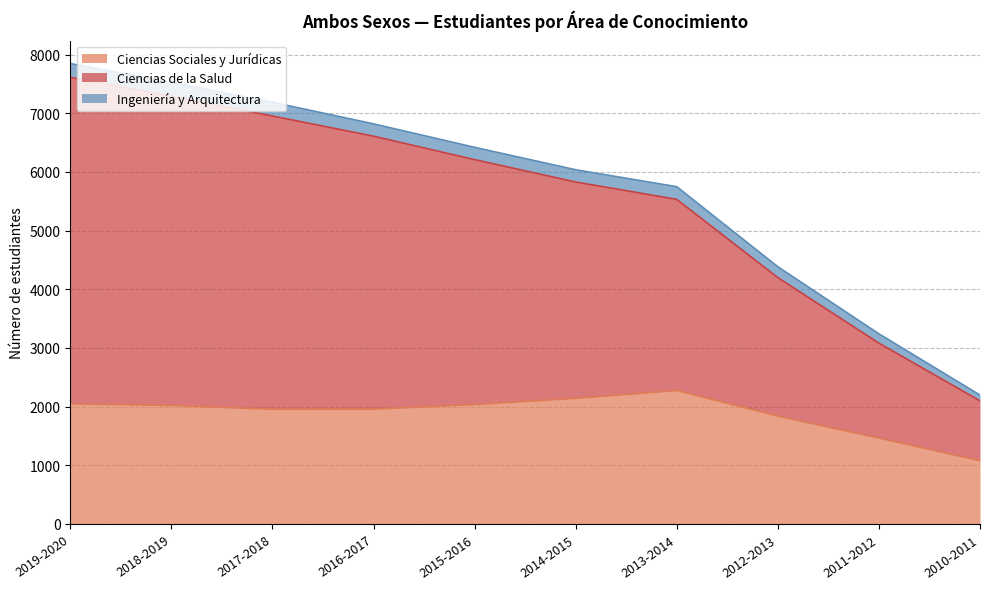

What is the maximum value for Ciencias Sociales y Jurídicas?

2275